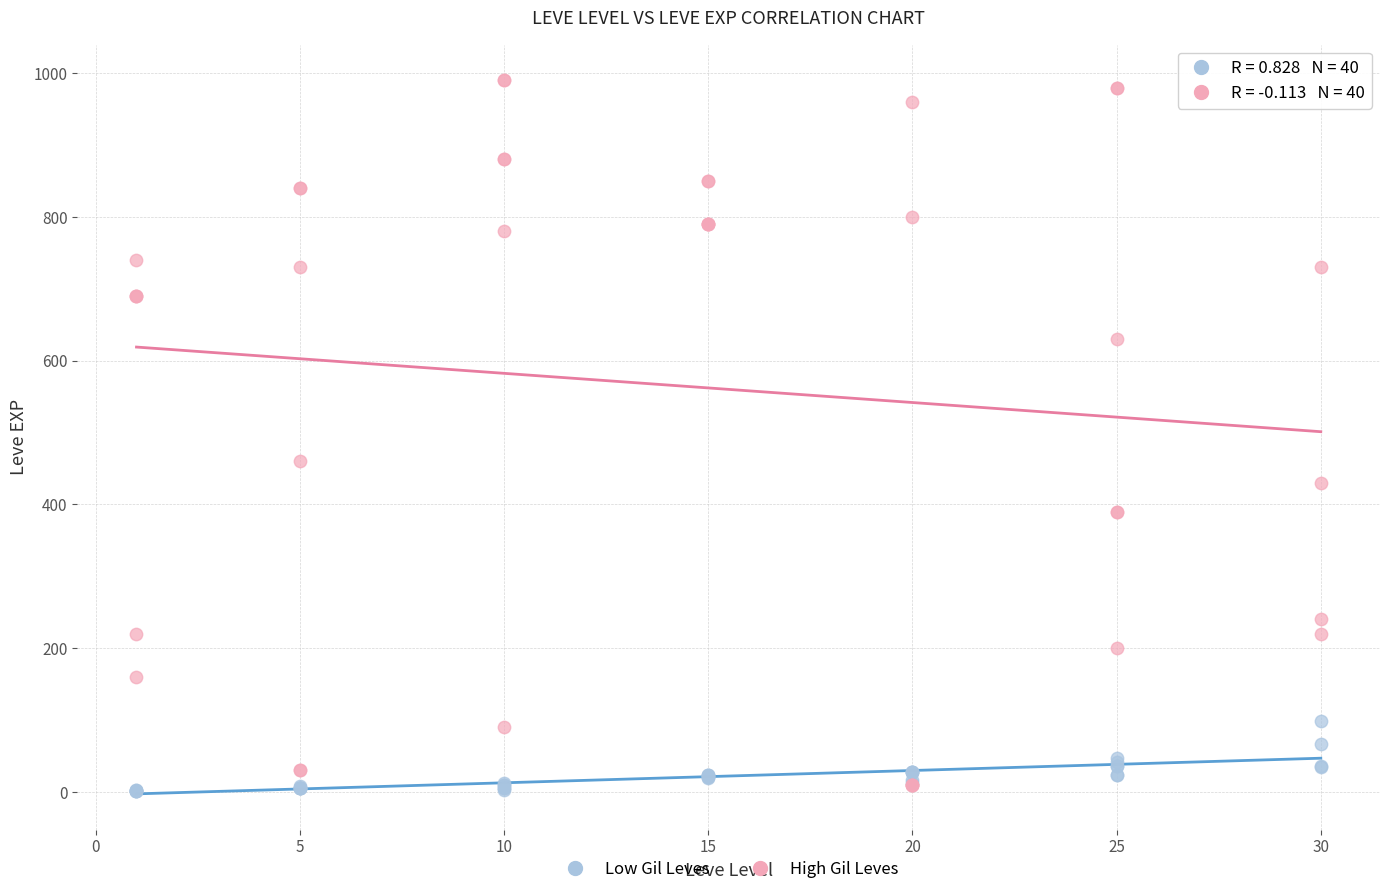

Across all series, what Y value is closest to 495?

460